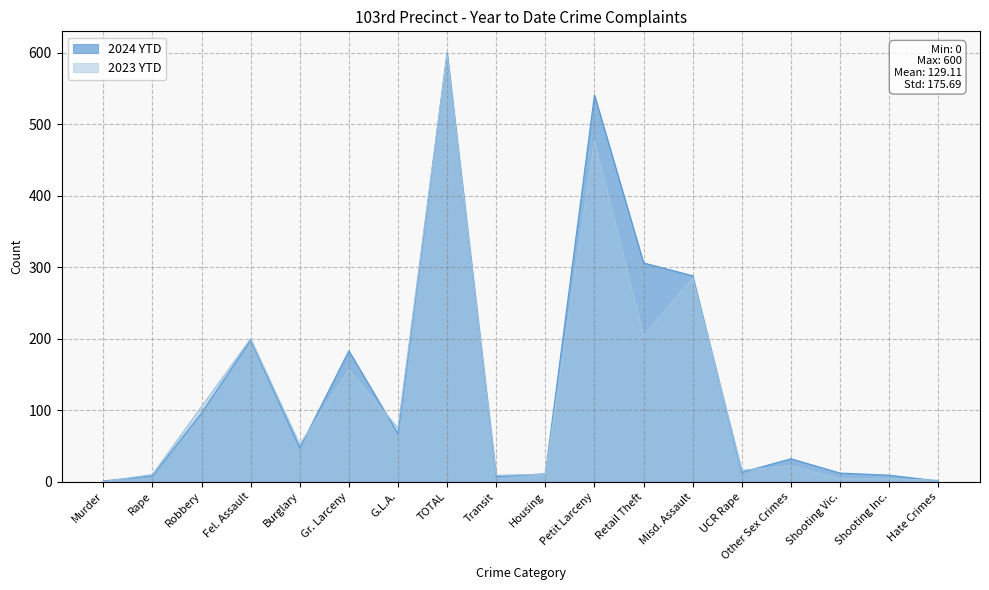

Rank the series by their maximum value, from highest to lowest.

2024 YTD, 2023 YTD